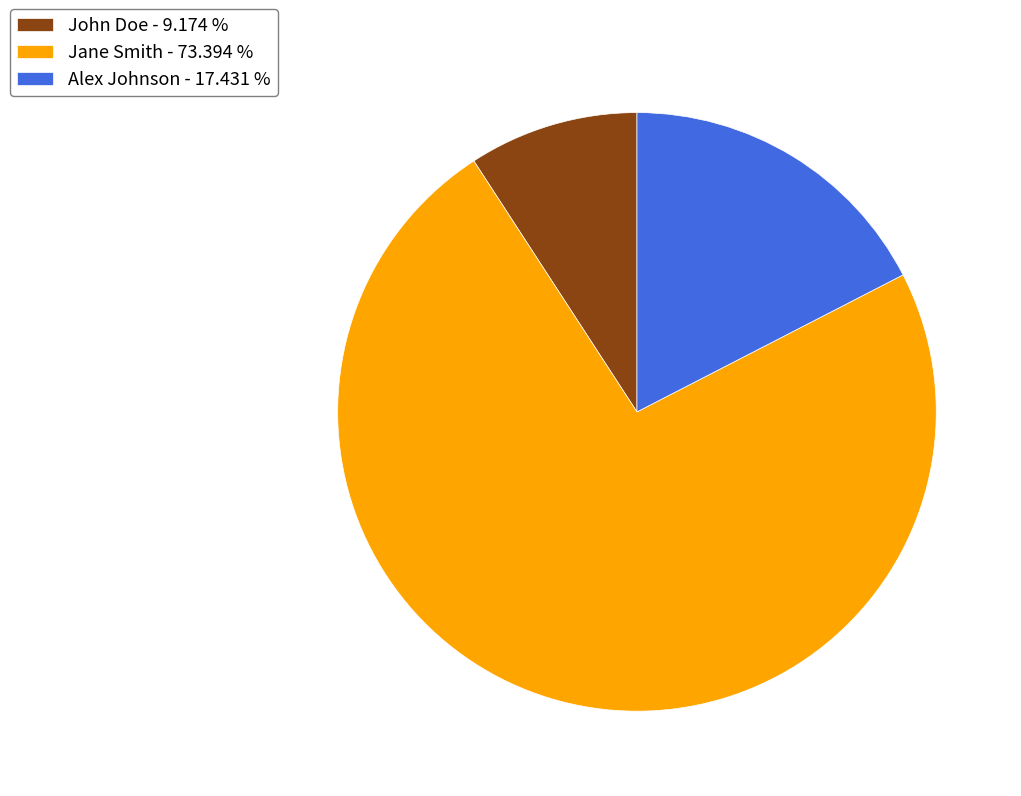

What is the ratio of the value at Jane Smith to the value at Alex Johnson?

4.2